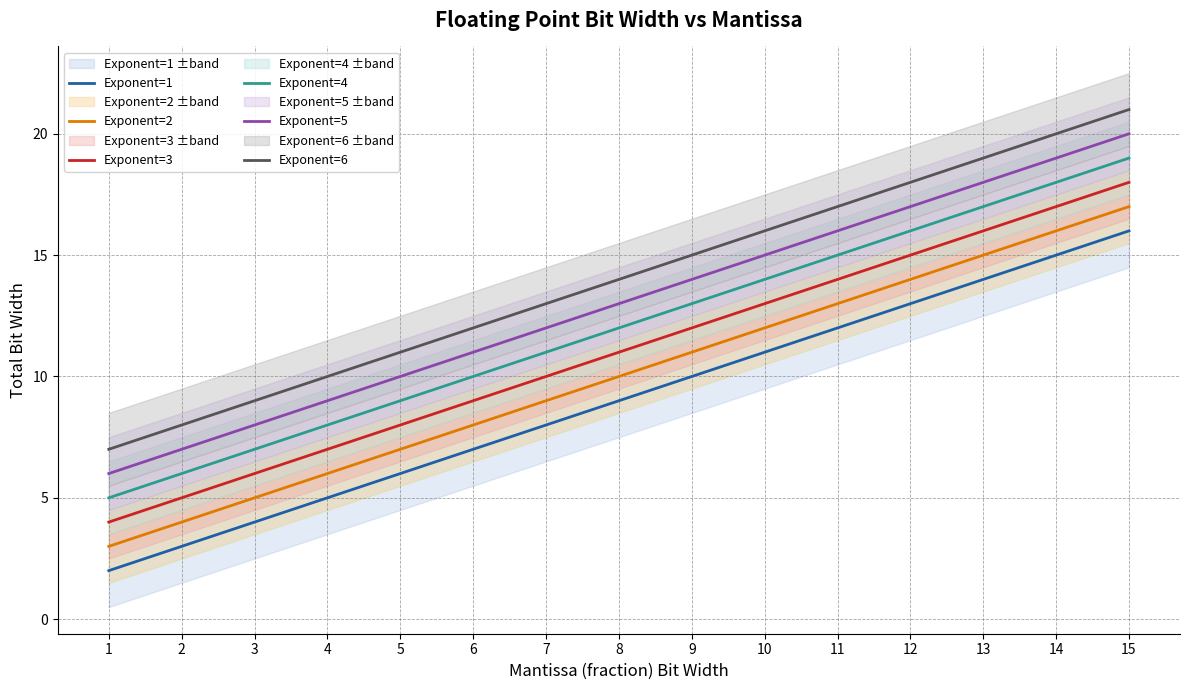

At how many categories does at least one series exceed 20?

1